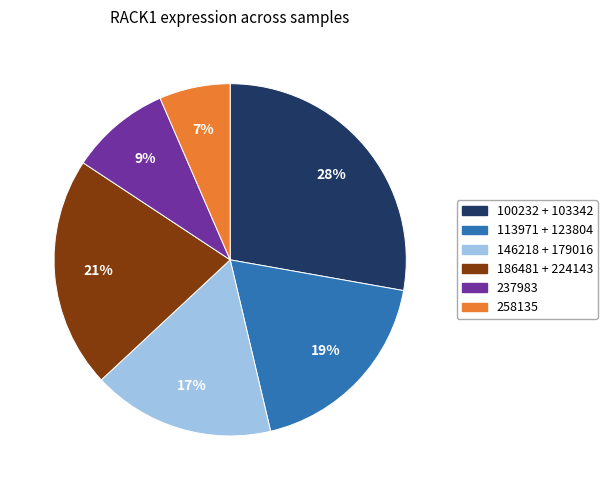

Is there a majority slice in this chart?

No